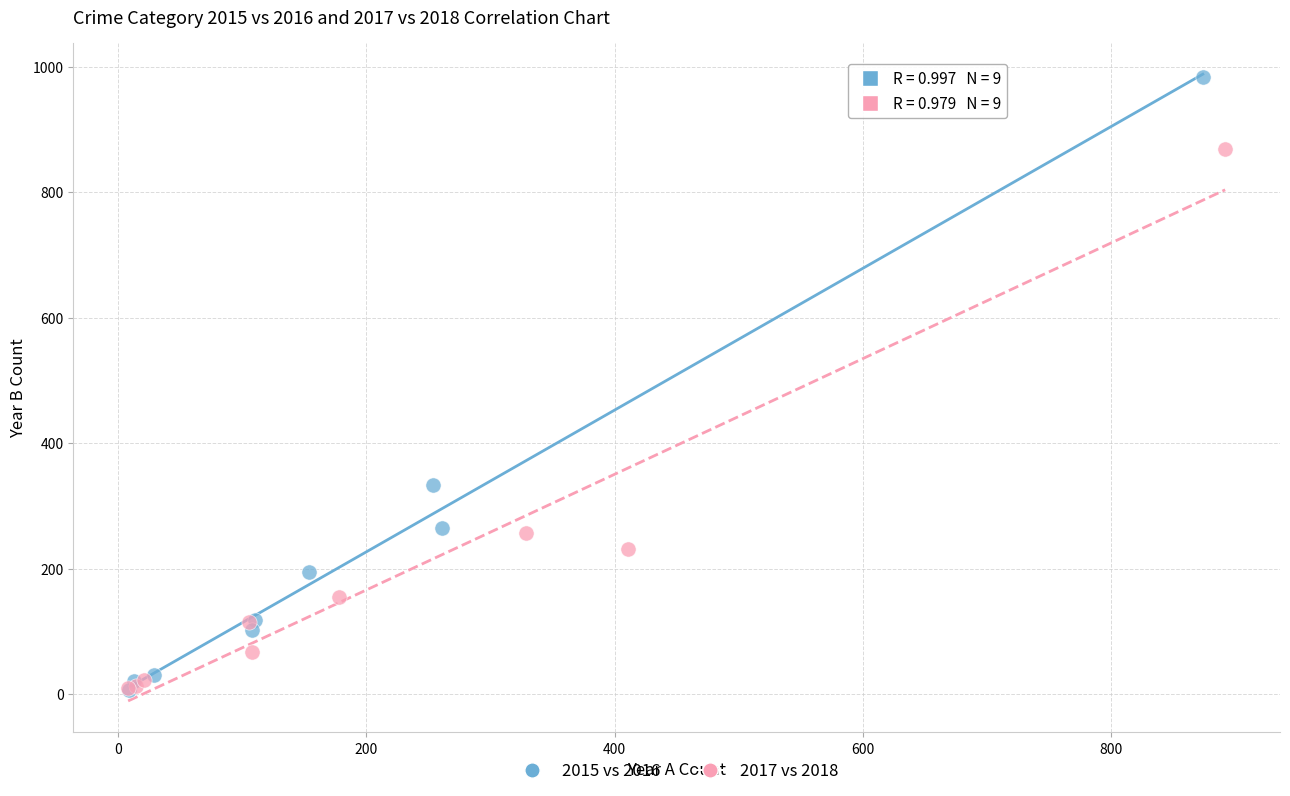

What are all the series names shown in the legend?

2015 vs 2016, 2017 vs 2018